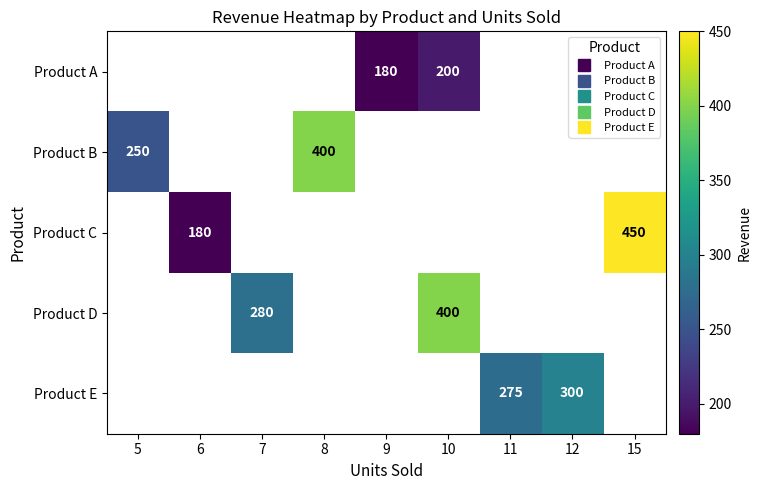

How many series are shown in this chart?

5